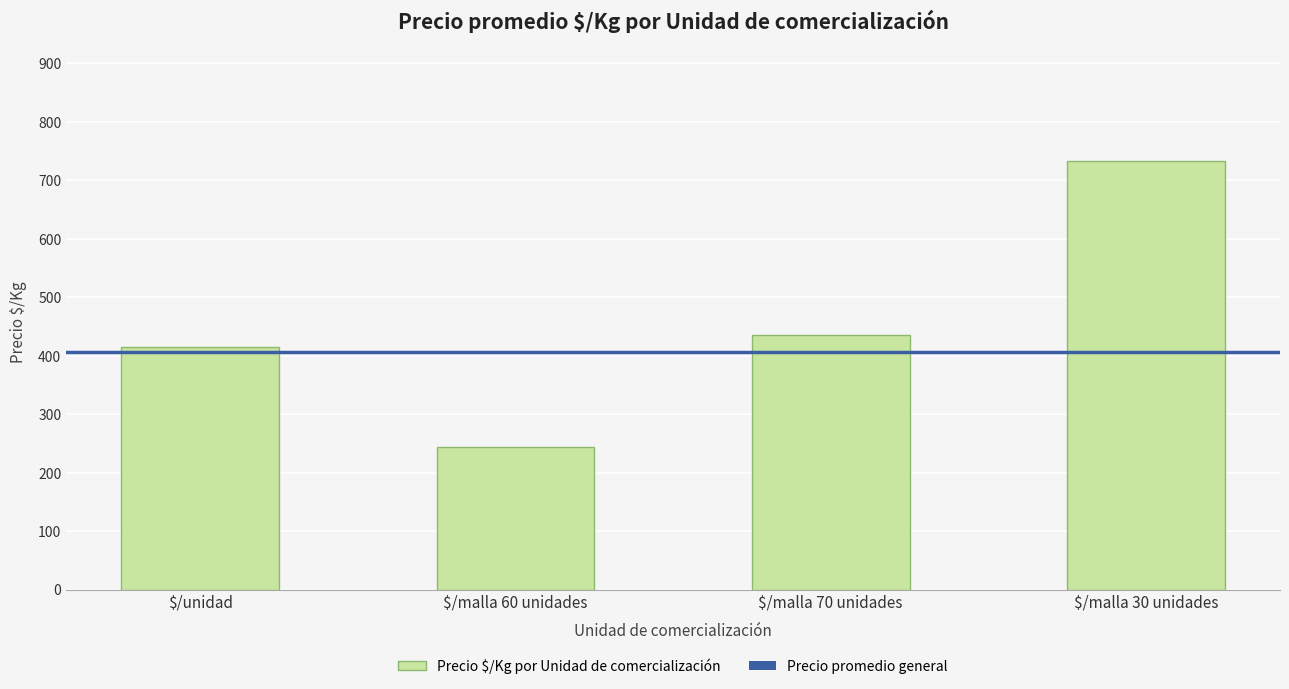

What value does the data have at $/unidad?

415